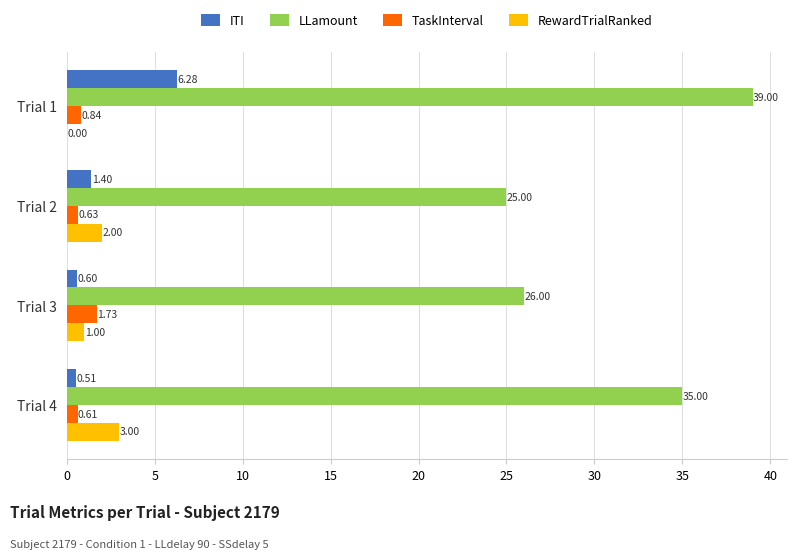

Is the value of LLamount at Trial 2 greater than the value of TaskInterval at Trial 3?

Yes